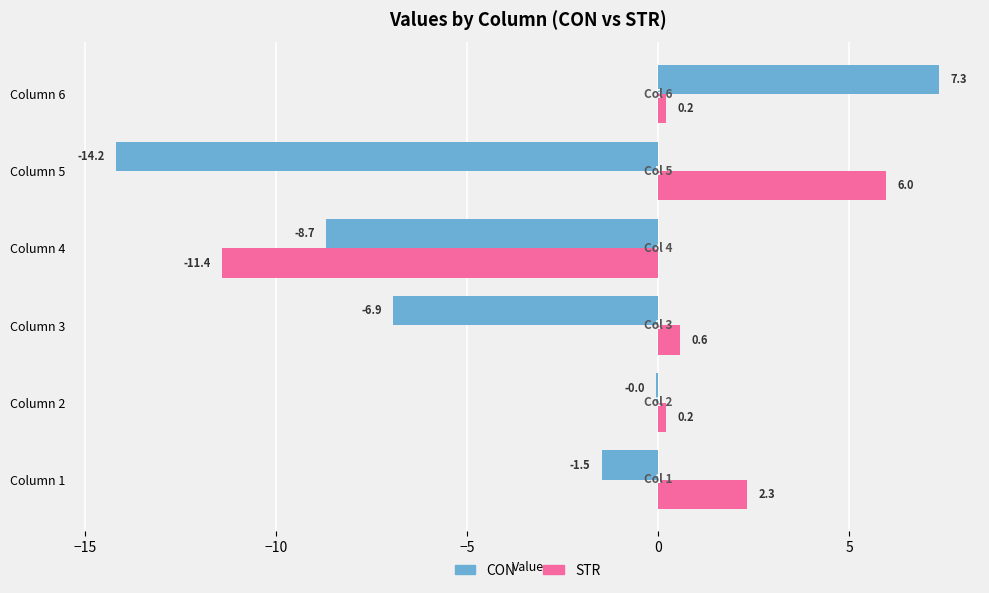

At Column 4, list the series in order from smallest to largest.

STR, CON